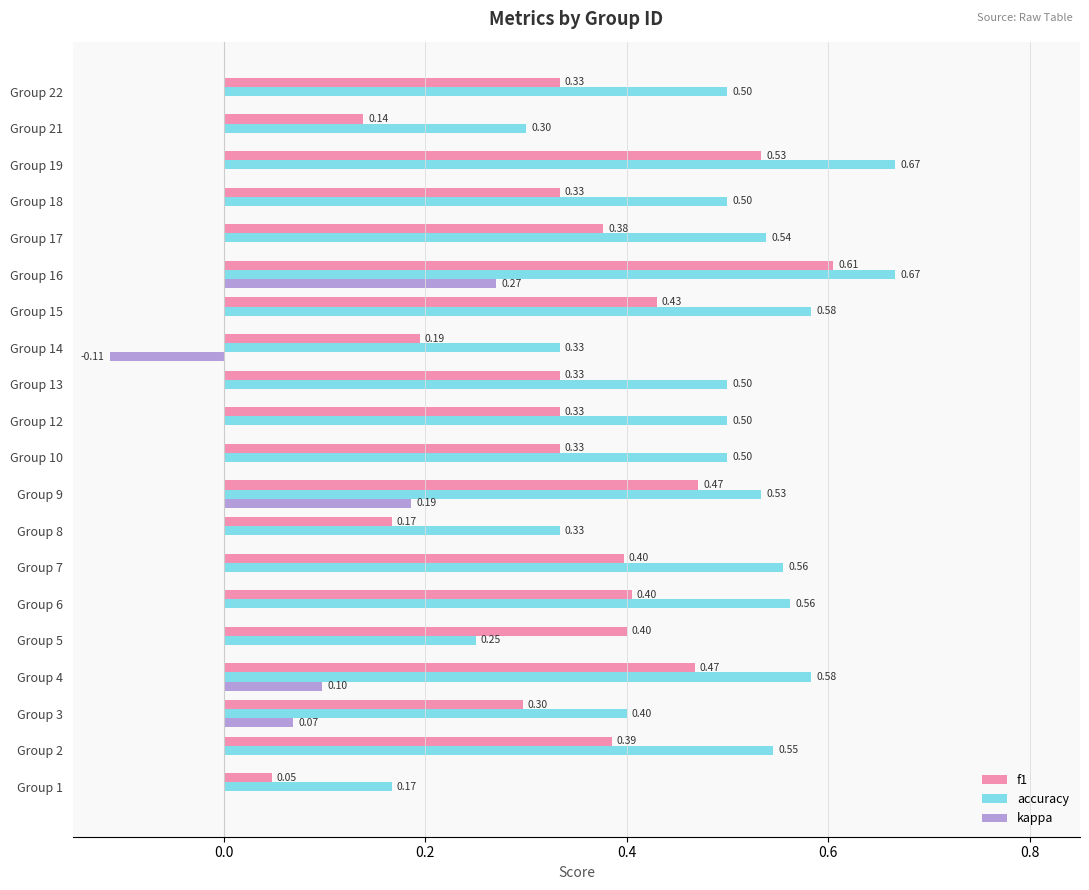

Which series has the largest total across all categories?

accuracy